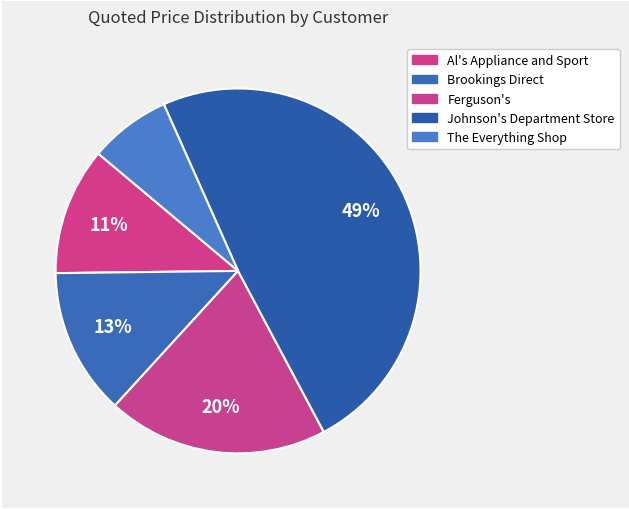

How many segments does this pie chart have?

5